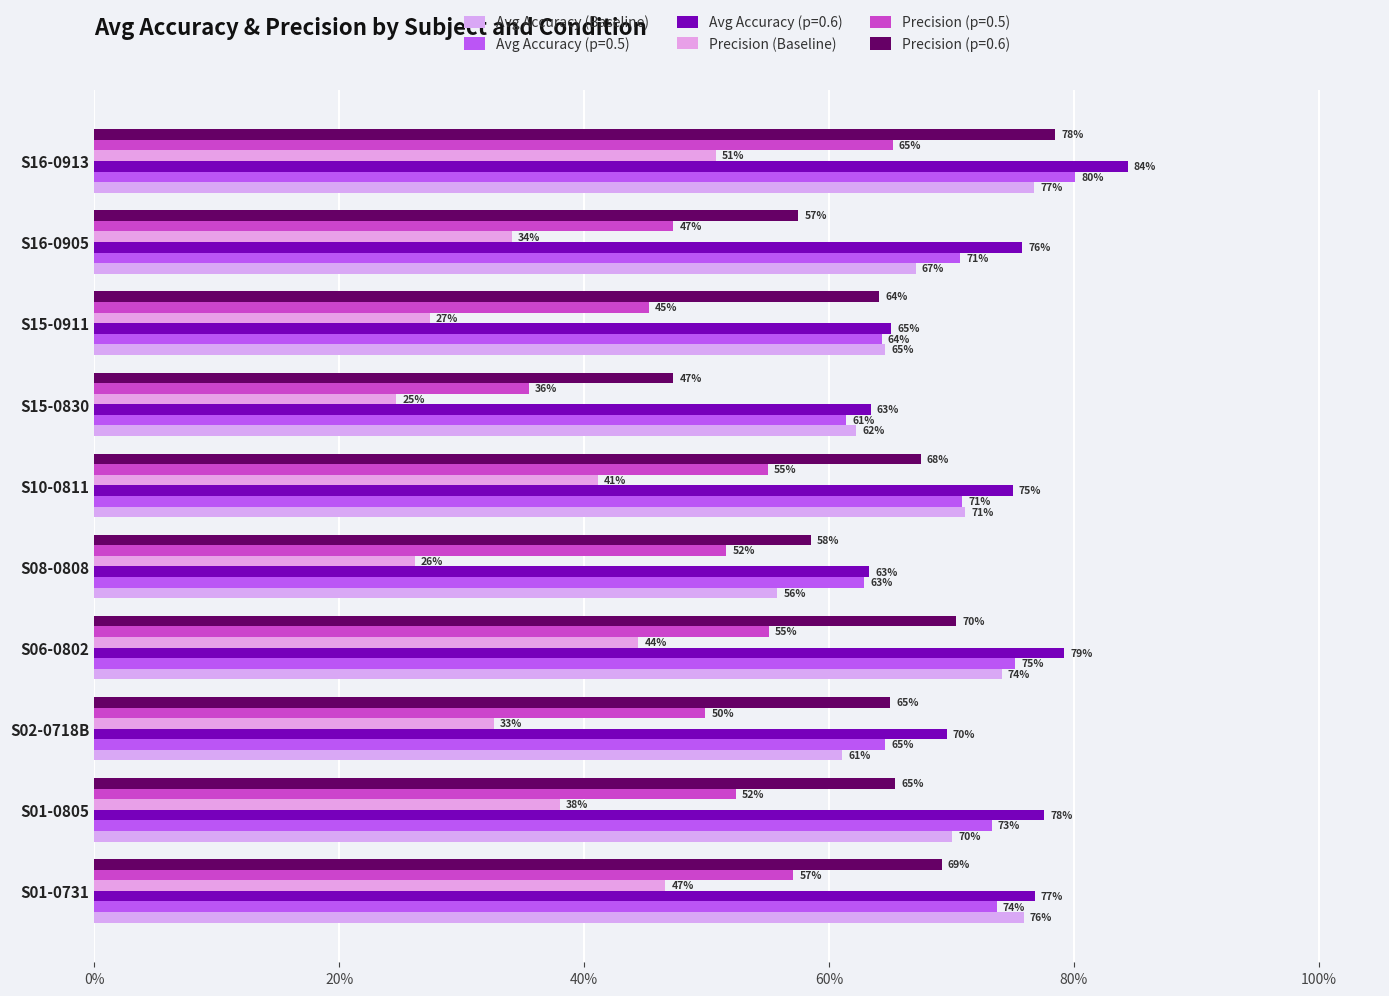

What is the label of the 6th bar from the right?

S08-0808